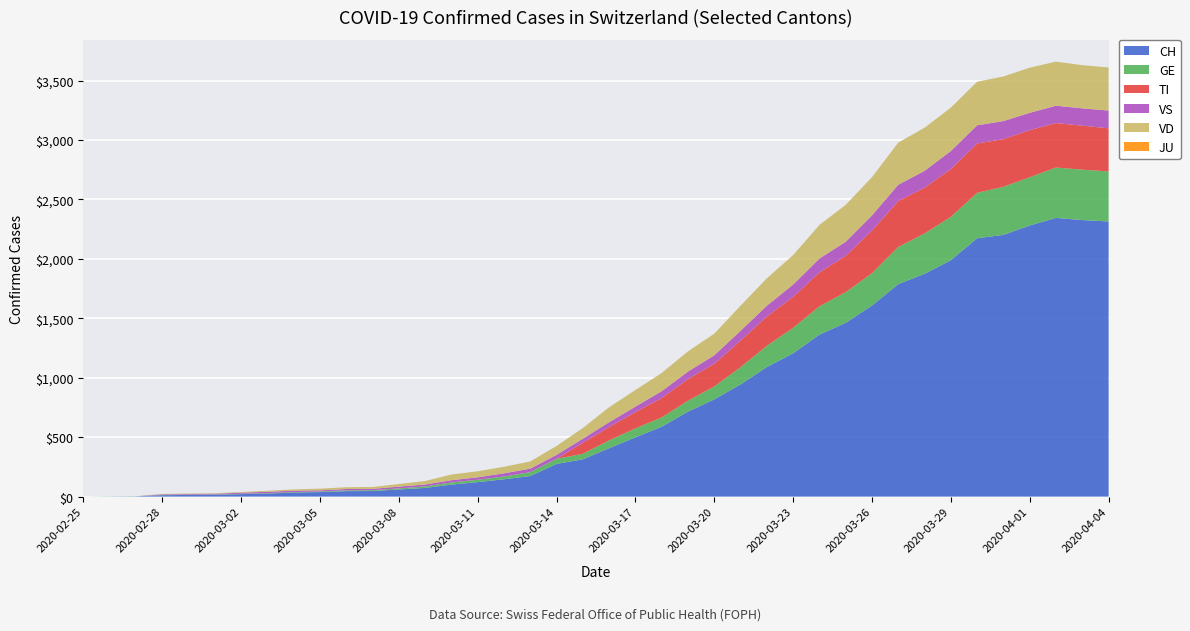

Reading left to right, what are all the values shown in this chart?

CH: 2020-02-25=0	2020-02-26=1	2020-02-27=2	2020-02-28=12	2020-02-29=14	2020-03-01=15	2020-03-02=21	2020-03-03=26	2020-03-04=34	2020-03-05=38	2020-03-06=46	2020-03-07=47	2020-03-08=60	2020-03-09=73	2020-03-10=101	2020-03-11=122	2020-03-12=146	2020-03-13=173	2020-03-14=275	2020-03-15=314	2020-03-16=407	2020-03-17=499	2020-03-18=588	2020-03-19=715	2020-03-20=818	2020-03-21=944	2020-03-22=1090	2020-03-23=1206	2020-03-24=1363	2020-03-25=1462	2020-03-26=1608	2020-03-27=1788	2020-03-28=1875	2020-03-29=1989	2020-03-30=2174	2020-03-31=2202	2020-04-01=2281	2020-04-02=2345	2020-04-03=2327	2020-04-04=2315
GE: 2020-02-25=0	2020-02-26=1	2020-02-27=1	2020-02-28=2	2020-02-29=3	2020-03-01=3	2020-03-02=3	2020-03-03=4	2020-03-04=4	2020-03-05=5	2020-03-06=7	2020-03-07=7	2020-03-08=9	2020-03-09=13	2020-03-10=18	2020-03-11=20	2020-03-12=23	2020-03-13=33	2020-03-14=43	2020-03-15=46	2020-03-16=66	2020-03-17=75	2020-03-18=78	2020-03-19=92	2020-03-20=109	2020-03-21=145	2020-03-22=179	2020-03-23=214	2020-03-24=238	2020-03-25=258	2020-03-26=272	2020-03-27=313	2020-03-28=339	2020-03-29=365	2020-03-30=382	2020-03-31=405	2020-04-01=406	2020-04-02=424	2020-04-03=424	2020-04-04=421
TI: 2020-02-25=0	2020-02-26=0	2020-02-27=0	2020-02-28=0	2020-02-29=0	2020-03-01=0	2020-03-02=0	2020-03-03=0	2020-03-04=0	2020-03-05=0	2020-03-06=0	2020-03-07=0	2020-03-08=0	2020-03-09=0	2020-03-10=0	2020-03-11=0	2020-03-12=0	2020-03-13=0	2020-03-14=0	2020-03-15=92	2020-03-16=112	2020-03-17=137	2020-03-18=163	2020-03-19=182	2020-03-20=190	2020-03-21=224	2020-03-22=246	2020-03-23=261	2020-03-24=285	2020-03-25=306	2020-03-26=358	2020-03-27=386	2020-03-28=385	2020-03-29=402	2020-03-30=415	2020-03-31=401	2020-04-01=396	2020-04-02=374	2020-04-03=370	2020-04-04=363
JU: 2020-02-25=0	2020-02-26=0	2020-02-27=0	2020-02-28=0	2020-02-29=0	2020-03-01=0	2020-03-02=0	2020-03-03=0	2020-03-04=0	2020-03-05=0	2020-03-06=0	2020-03-07=0	2020-03-08=0	2020-03-09=0	2020-03-10=0	2020-03-11=0	2020-03-12=0	2020-03-13=0	2020-03-14=0	2020-03-15=0	2020-03-16=0	2020-03-17=0	2020-03-18=0	2020-03-19=0	2020-03-20=0	2020-03-21=0	2020-03-22=0	2020-03-23=0	2020-03-24=0	2020-03-25=0	2020-03-26=0	2020-03-27=0	2020-03-28=0	2020-03-29=0	2020-03-30=0	2020-03-31=0	2020-04-01=0	2020-04-02=0	2020-04-03=0	2020-04-04=0
VS: 2020-02-25=0	2020-02-26=0	2020-02-27=0	2020-02-28=5	2020-02-29=5	2020-03-01=6	2020-03-02=9	2020-03-03=11	2020-03-04=12	2020-03-05=10	2020-03-06=11	2020-03-07=11	2020-03-08=15	2020-03-09=16	2020-03-10=19	2020-03-11=20	2020-03-12=27	2020-03-13=29	2020-03-14=33	2020-03-15=35	2020-03-16=41	2020-03-17=46	2020-03-18=58	2020-03-19=63	2020-03-20=72	2020-03-21=82	2020-03-22=91	2020-03-23=103	2020-03-24=117	2020-03-25=118	2020-03-26=128	2020-03-27=137	2020-03-28=142	2020-03-29=152	2020-03-30=153	2020-03-31=152	2020-04-01=146	2020-04-02=146	2020-04-03=146	2020-04-04=149
VD: 2020-02-25=0	2020-02-26=0	2020-02-27=0	2020-02-28=4	2020-02-29=4	2020-03-01=4	2020-03-02=6	2020-03-03=8	2020-03-04=11	2020-03-05=14	2020-03-06=15	2020-03-07=16	2020-03-08=22	2020-03-09=29	2020-03-10=48	2020-03-11=51	2020-03-12=55	2020-03-13=61	2020-03-14=75	2020-03-15=90	2020-03-16=126	2020-03-17=140	2020-03-18=153	2020-03-19=170	2020-03-20=182	2020-03-21=211	2020-03-22=231	2020-03-23=248	2020-03-24=283	2020-03-25=311	2020-03-26=322	2020-03-27=355	2020-03-28=363	2020-03-29=365	2020-03-30=367	2020-03-31=375	2020-04-01=380	2020-04-02=371	2020-04-03=363	2020-04-04=363